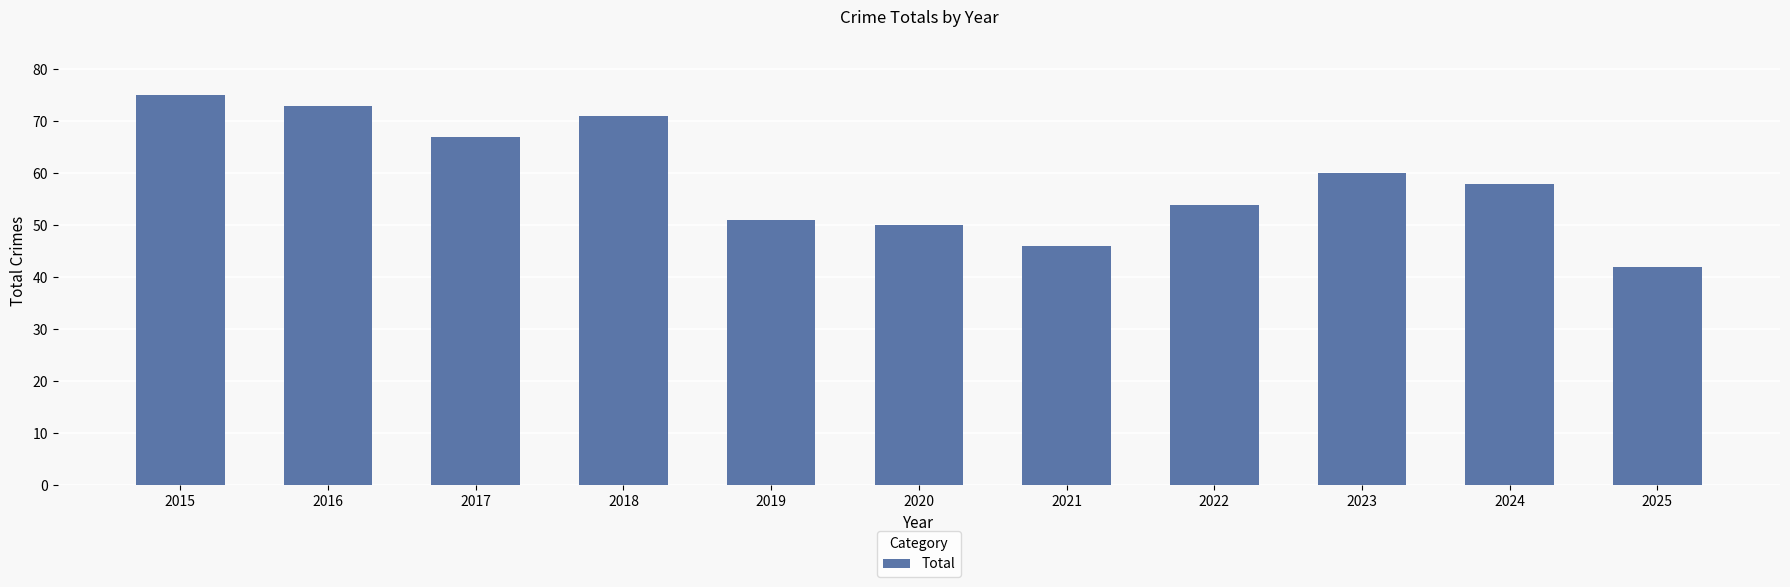

The chart shows a value of 46 at 2021. True or false?

True